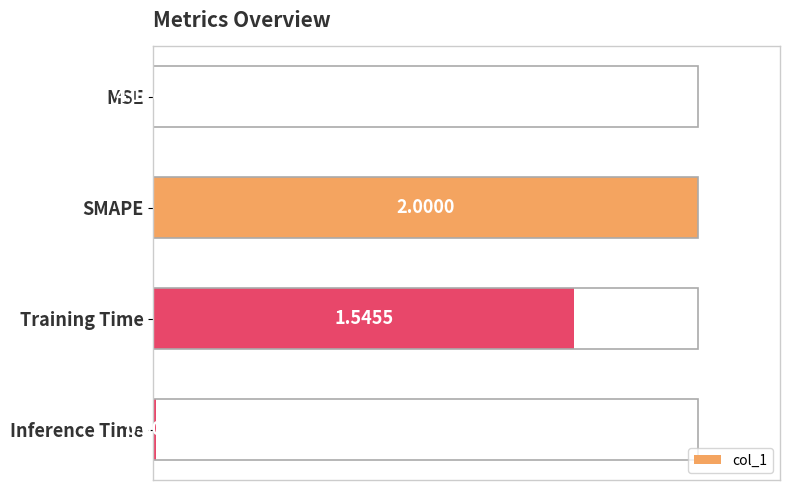

Are the bars horizontal?

Yes